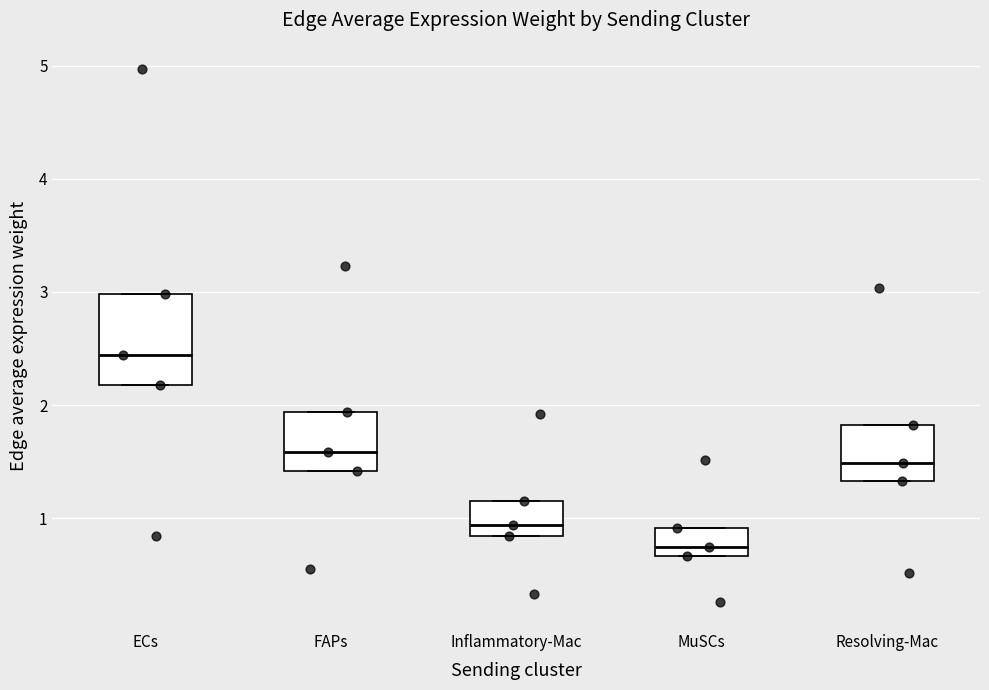

Reading left to right, transcribe this box plot: for each box, give where its median line is, the range the box spans, and where its two whiskers end, as read against the y-axis. The values are not printed on the chart, so give them approximately, as read against the axis.

ECs: median 2.4, box 2.2 to 3.0, whiskers 2.2 to 3.0
FAPs: median 1.6, box 1.4 to 1.9, whiskers 1.4 to 1.9
Inflammatory-Mac: median 0.9, box 0.8 to 1.2, whiskers 0.8 to 1.2
MuSCs: median 0.7 (just above the box's lower edge), box 0.7 to 0.9, whiskers 0.7 to 0.9
Resolving-Mac: median 1.5, box 1.3 to 1.8, whiskers 1.3 to 1.8